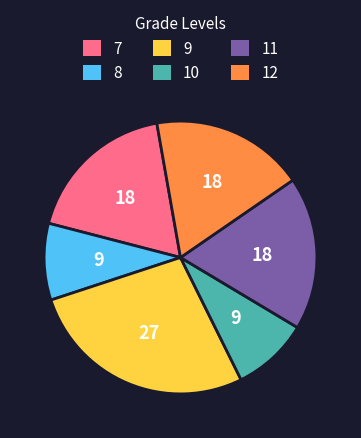

Is there a majority slice in this chart?

No